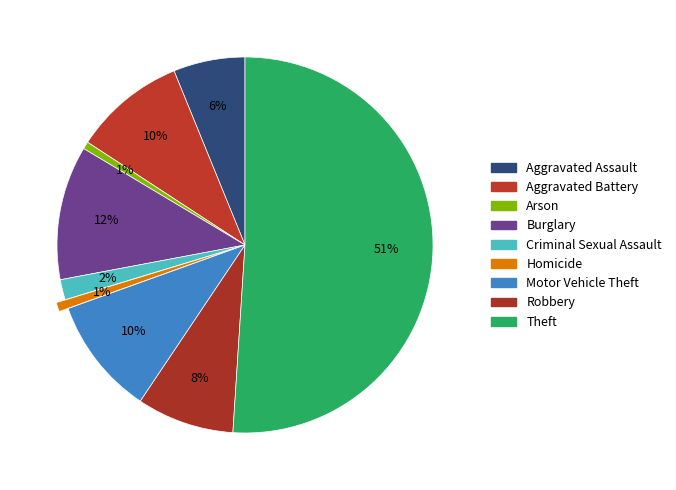

To the nearest percent, what is the difference between the largest and smallest slice percentages?

50%